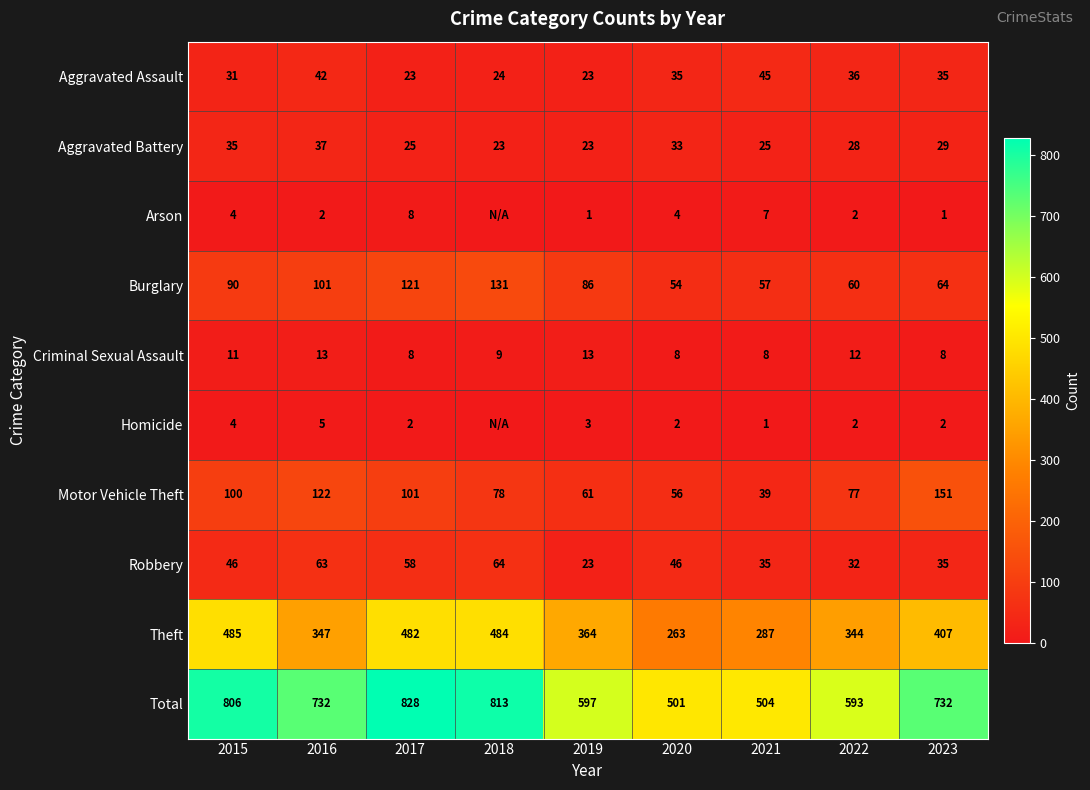

Rank the series at 2021 from lowest to highest value.

Homicide, Arson, Criminal Sexual Assault, Aggravated Battery, Robbery, Motor Vehicle Theft, Aggravated Assault, Burglary, Theft, Total